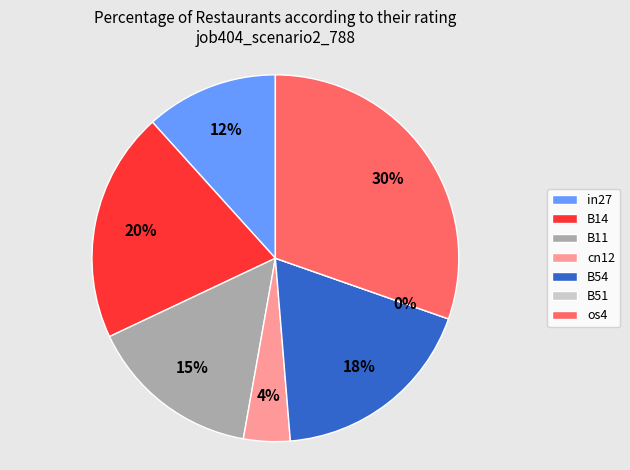

The cn12 slice represents 16% of the pie. True or false?

False